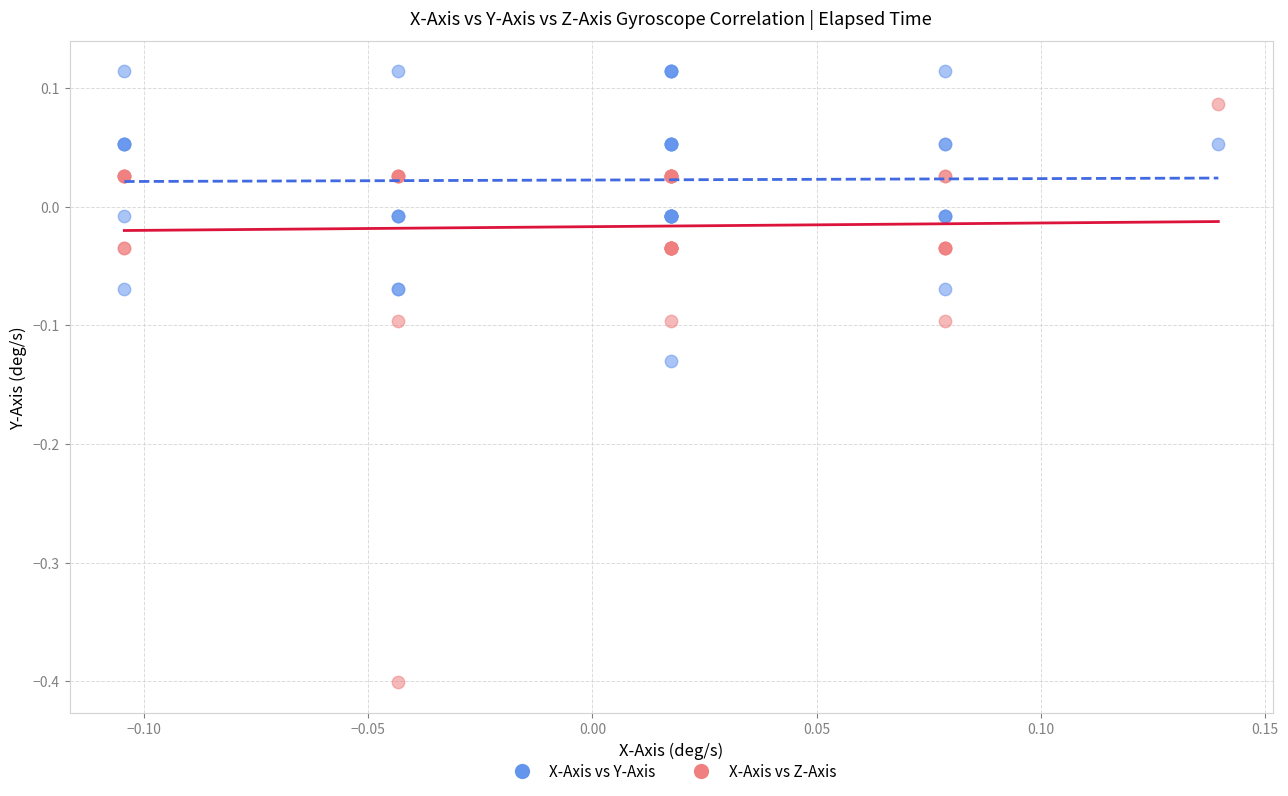

Which series reaches the maximum Y coordinate?

X-Axis vs Y-Axis